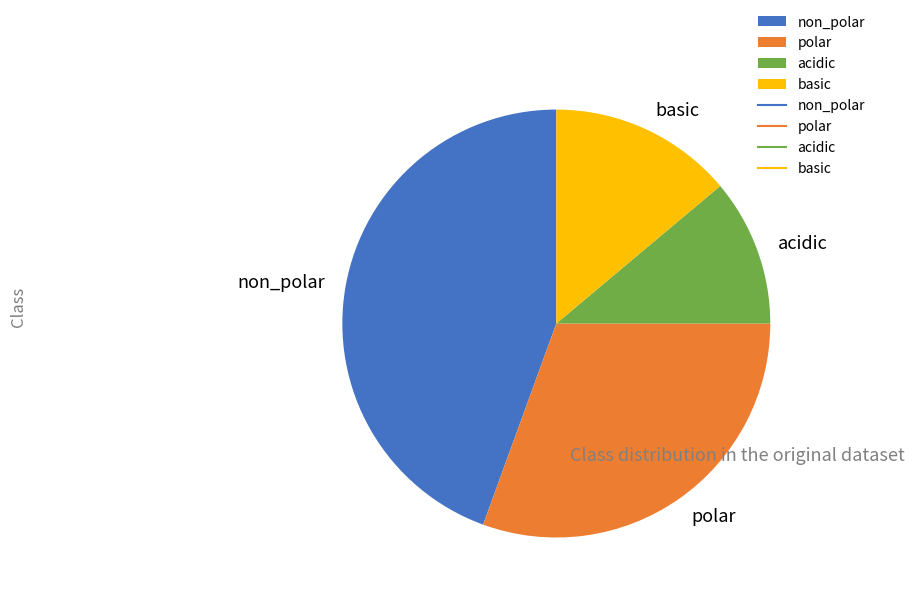

Does non_polar account for over 50% of the chart?

No